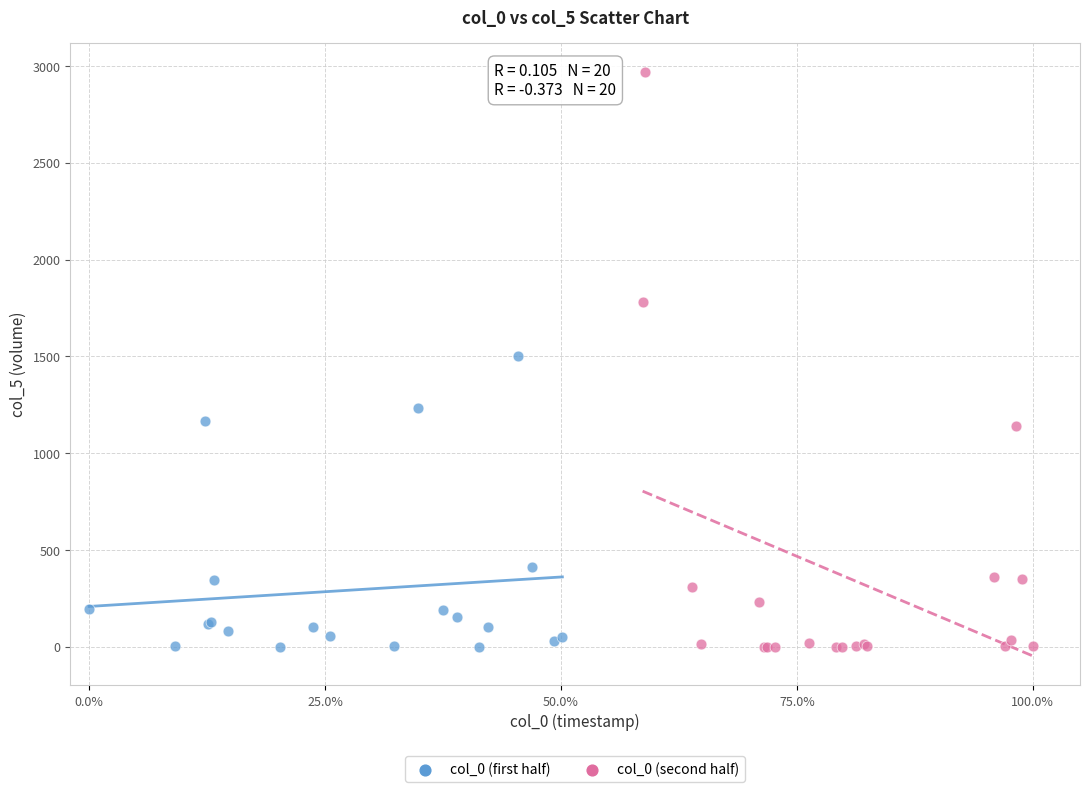

Which series has the largest Y range (max minus min)?

col_0 (second half)